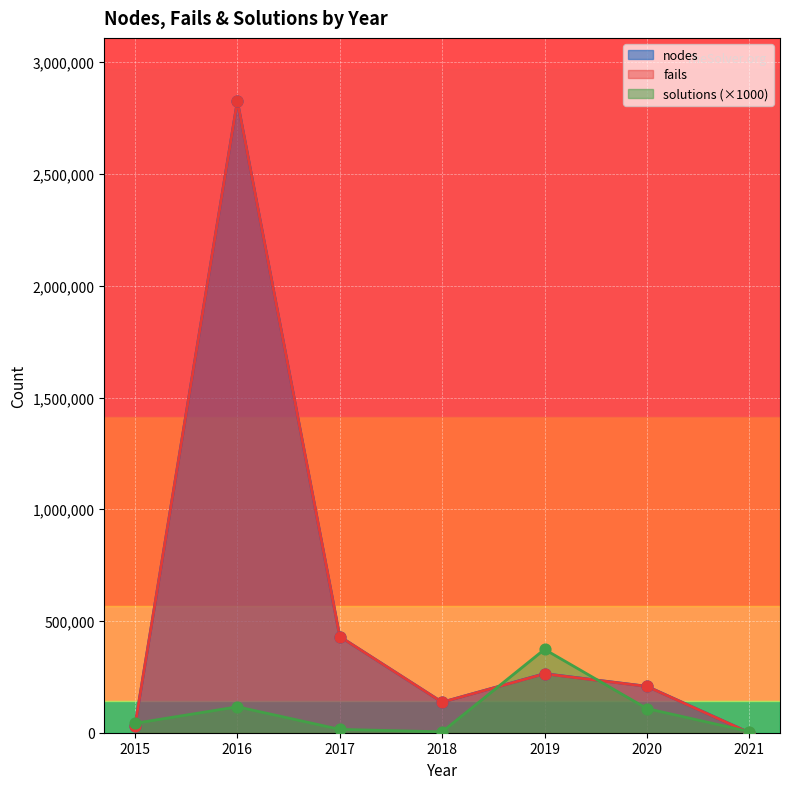

Is the value of solutions at 2018 greater than the value of fails at 2021?

No